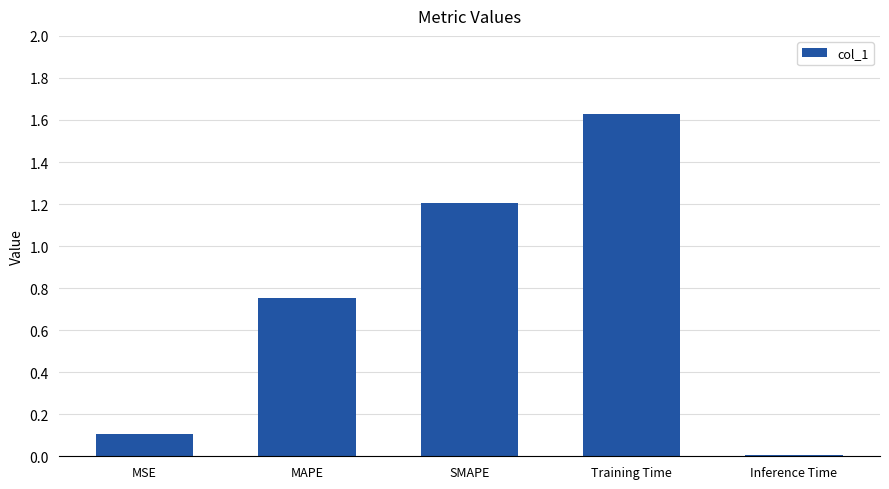

What is the sum of all values?

3.7